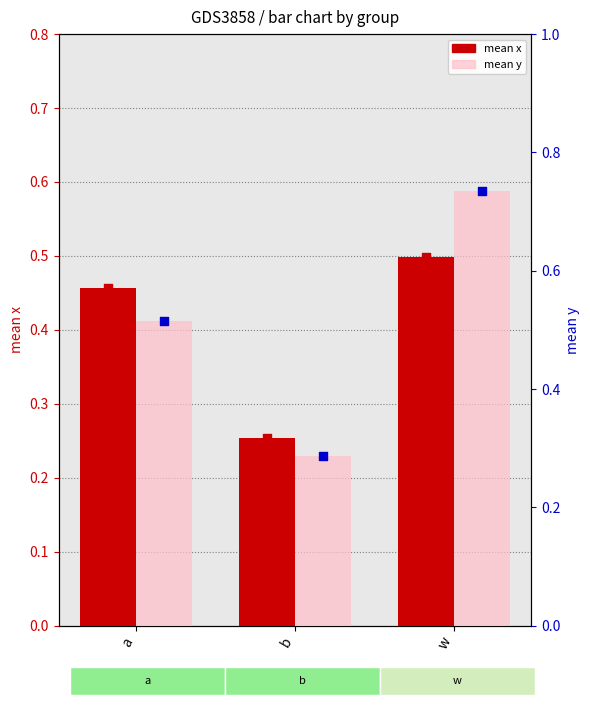

Is the value of mean y at b greater than the value of mean x at b?

Yes